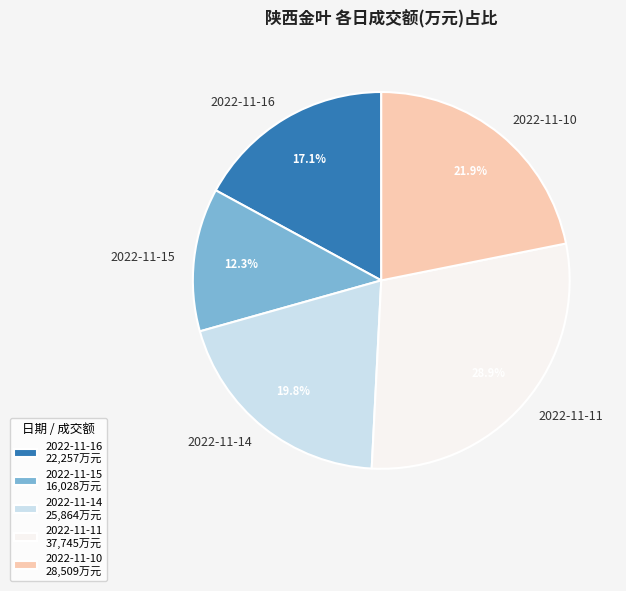

Which slice is the largest?

2022-11-11